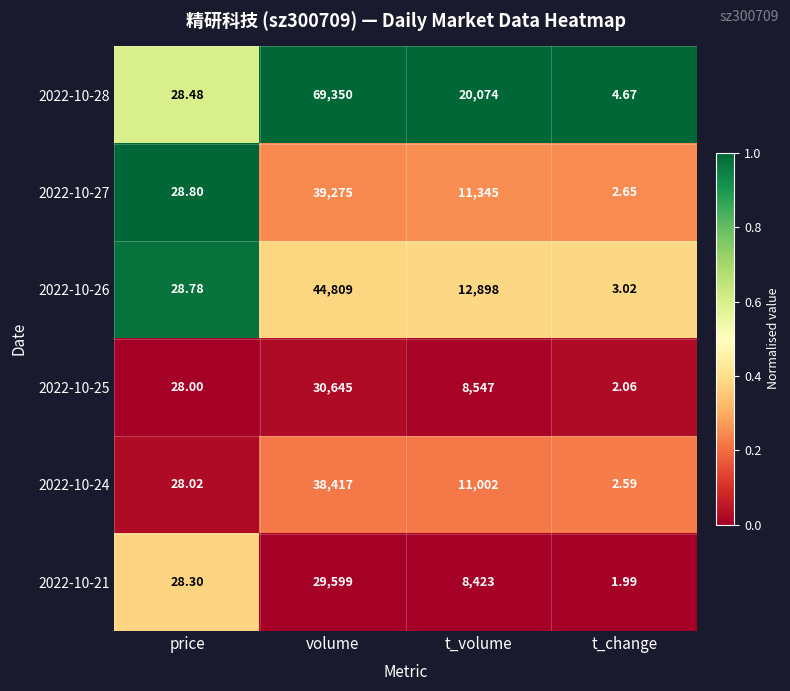

Which series has the largest total across all categories?

2022-10-28